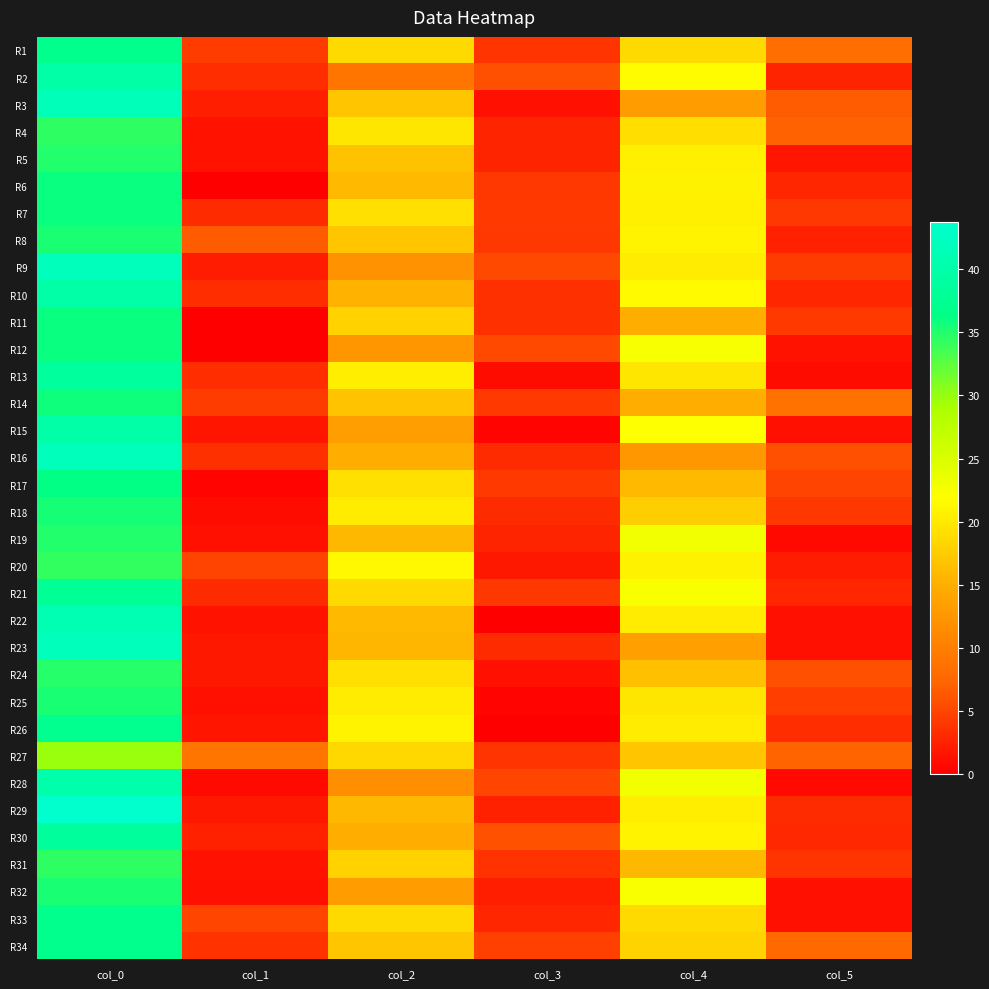

What is the maximum value shown in the chart?

43.8